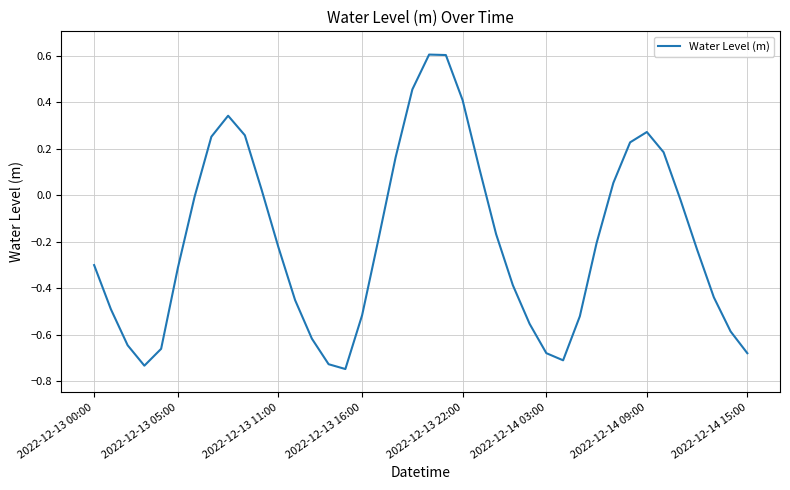

What is the maximum value shown in the chart?

0.6